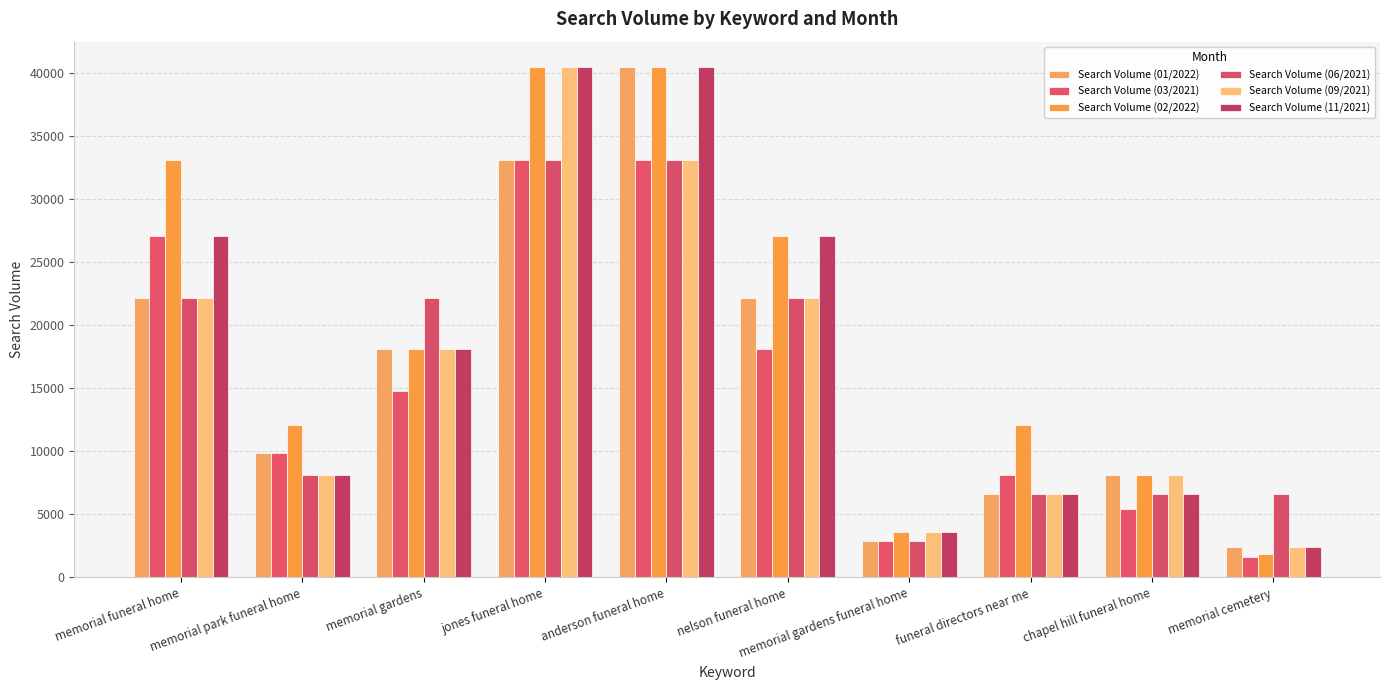

What is the label of the 3rd bar from the right?

funeral directors near me